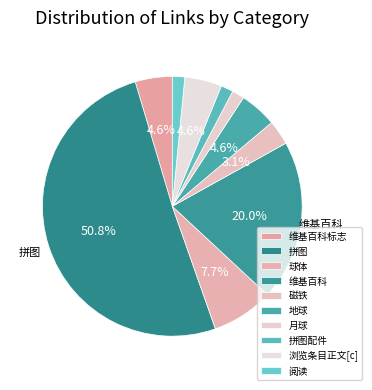

To the nearest percent, what portion does 磁铁 represent?

3%